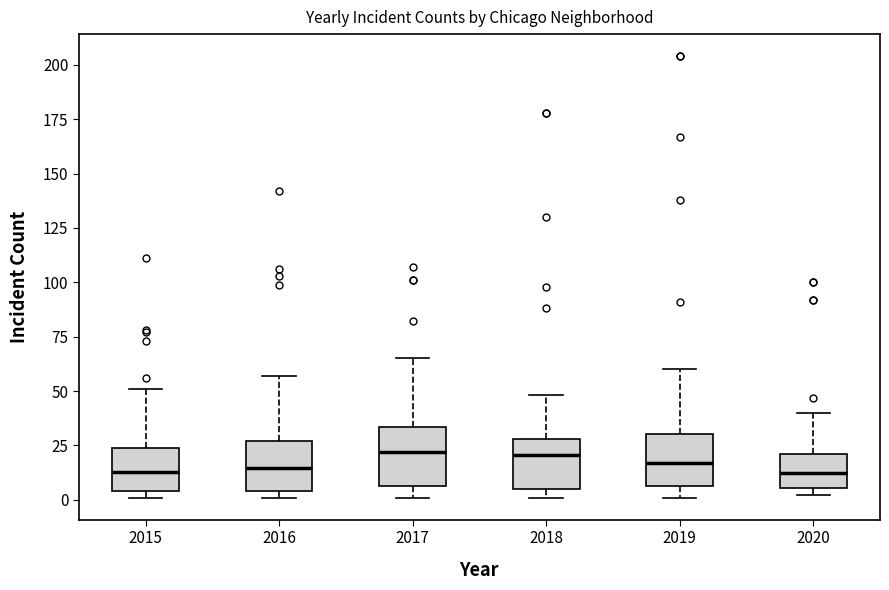

Reading left to right, read every box against the y-axis: the position of its median line, the range the box covers, and the ends of its whiskers. The values are not printed on the chart, so give them approximately, as read against the axis.

2015: median 15, box 5 to 25, whiskers 0 to 50
2016: median 15, box 5 to 25, whiskers 0 to 55
2017: median 20, box 5 to 35, whiskers 0 to 65
2018: median 20, box 5 to 30, whiskers 0 to 50
2019: median 15, box 5 to 30, whiskers 0 to 60
2020: median 15, box 5 to 20, whiskers 0 to 40